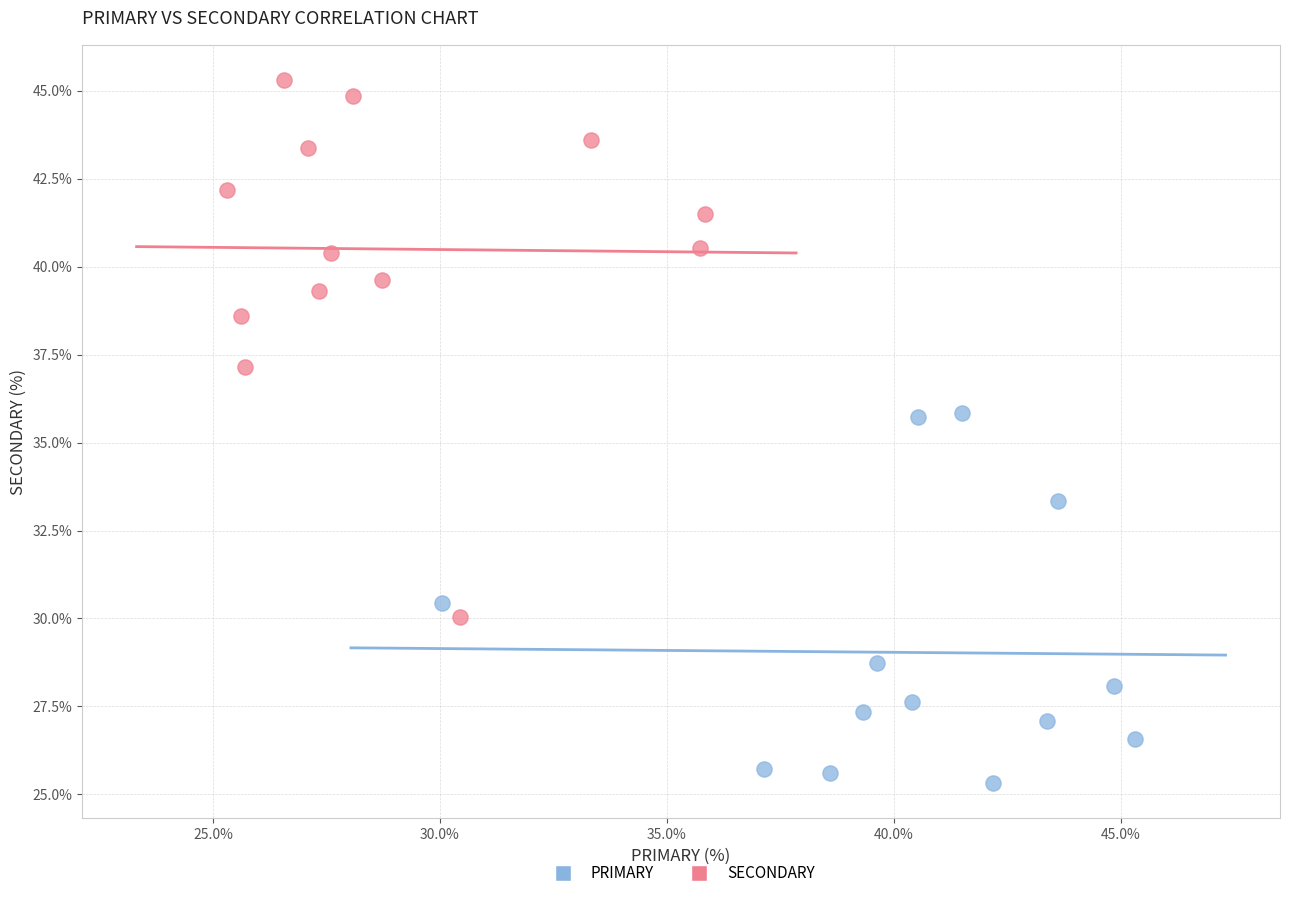

Which series contains the highest Y value?

SECONDARY